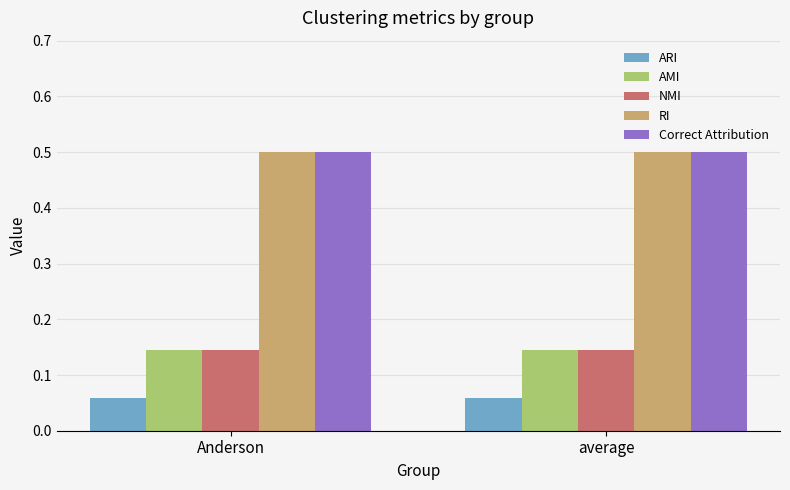

What is the spread (max minus min) of values at Anderson?

0.4